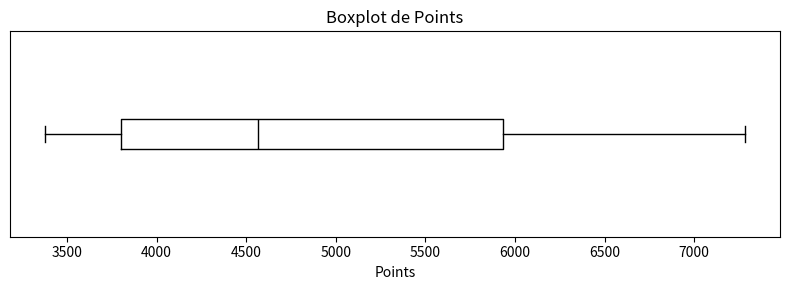

Read this box plot against the x-axis: the position of the median line, the range covered by the box, and the ends of both whiskers. The values are not printed on the chart, so give them approximately, as read against the axis.

median 4550, box 3800 to 5950, whiskers 3400 to 7300